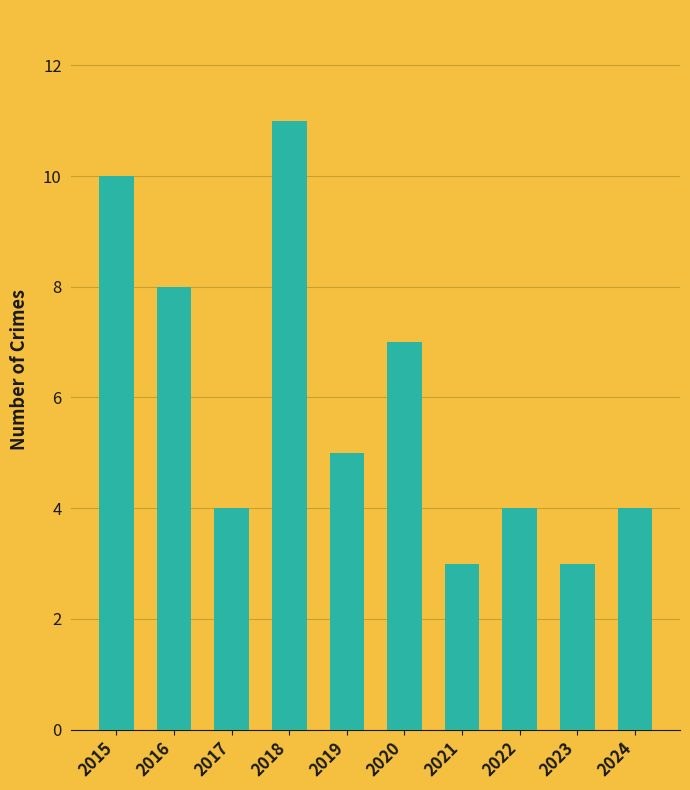

Reading left to right, transcribe all the data shown in this chart.

10	8	4	11	5	7	3	4	3	4